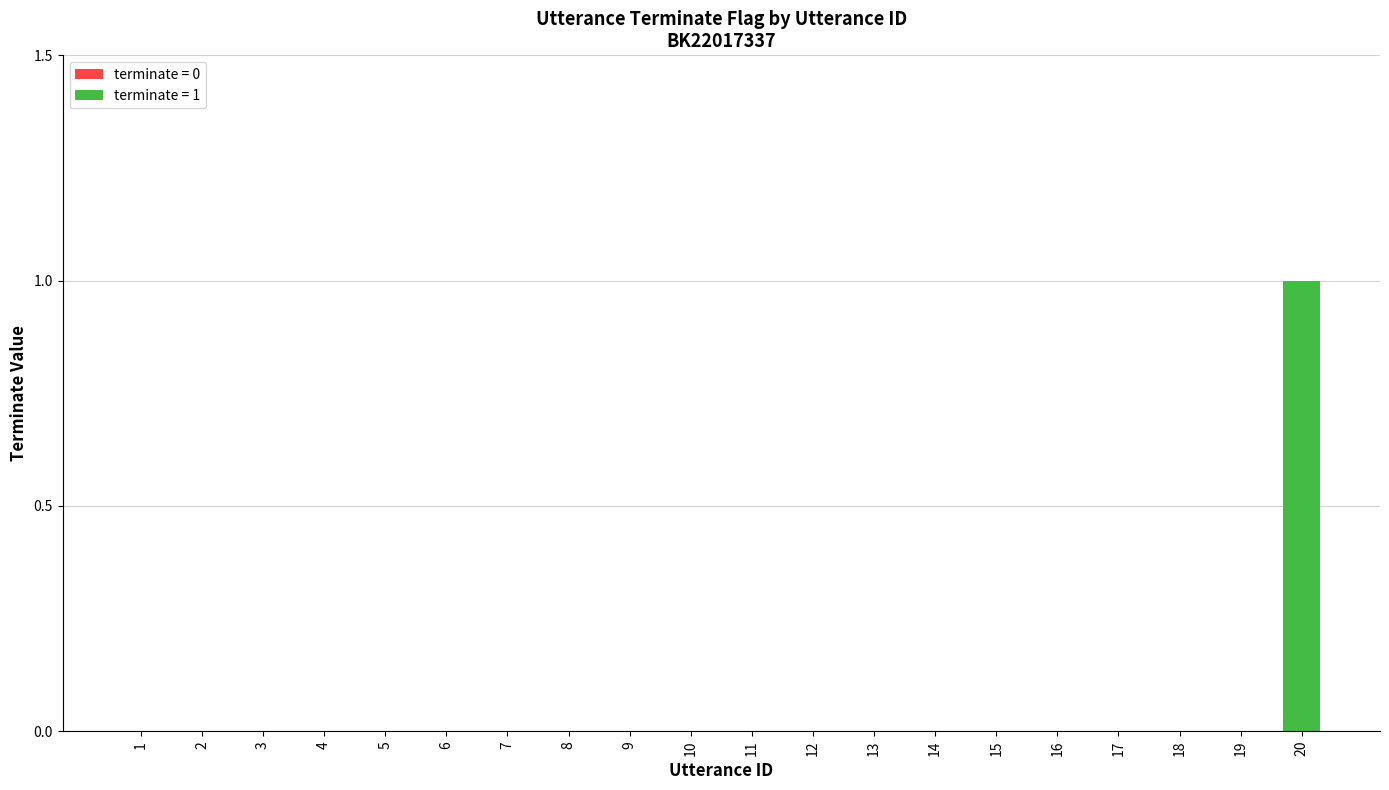

Which category has the highest value across all series?

20